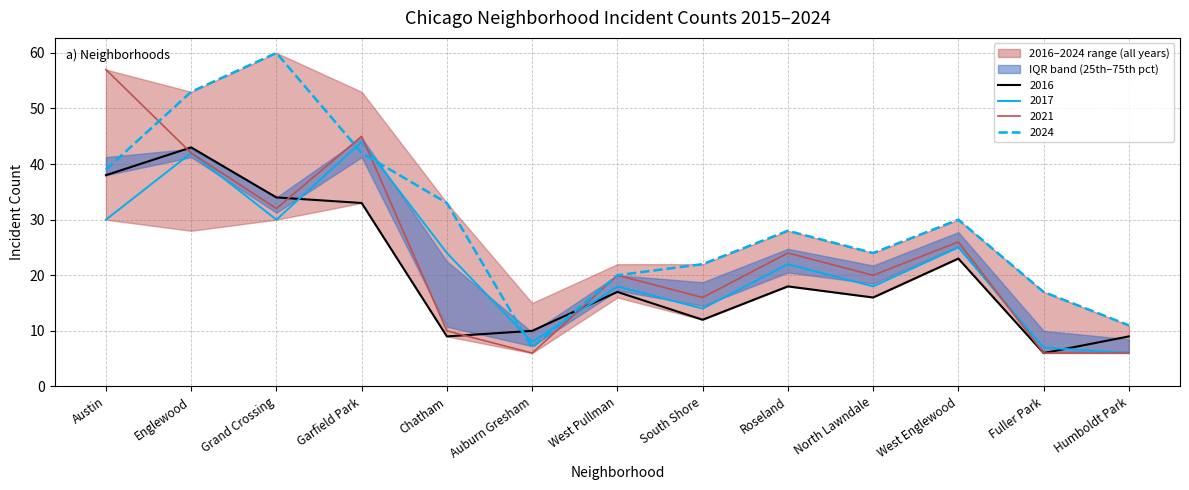

What is the approximate value of 2021 at South Shore, to the nearest 10?

20